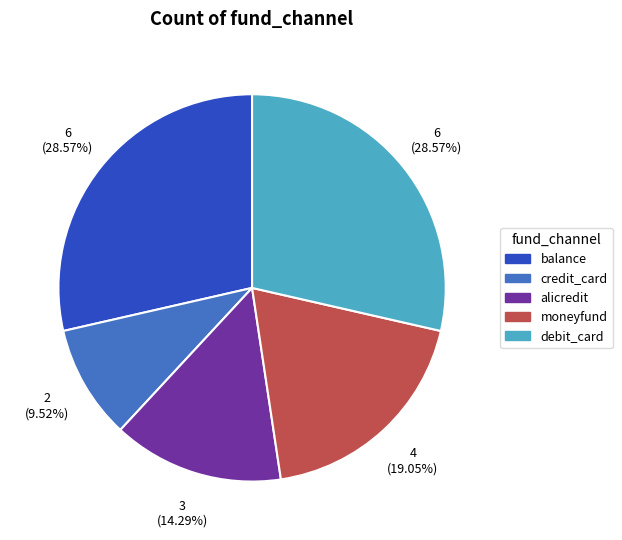

Do moneyfund and debit_card together represent more than half of the pie?

No